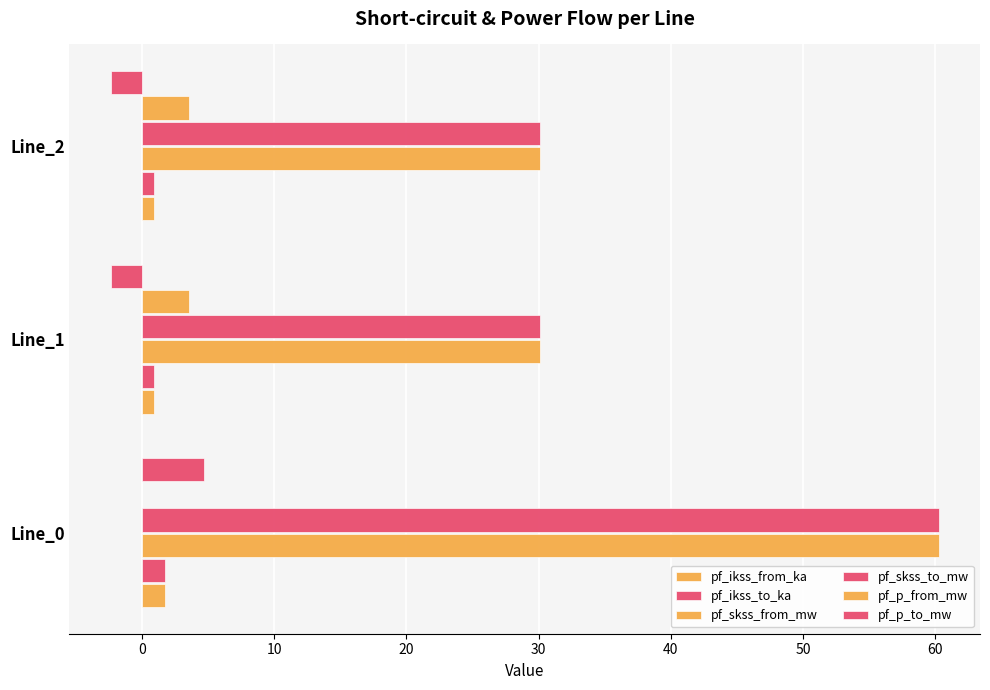

Count the number of data series in this chart.

6